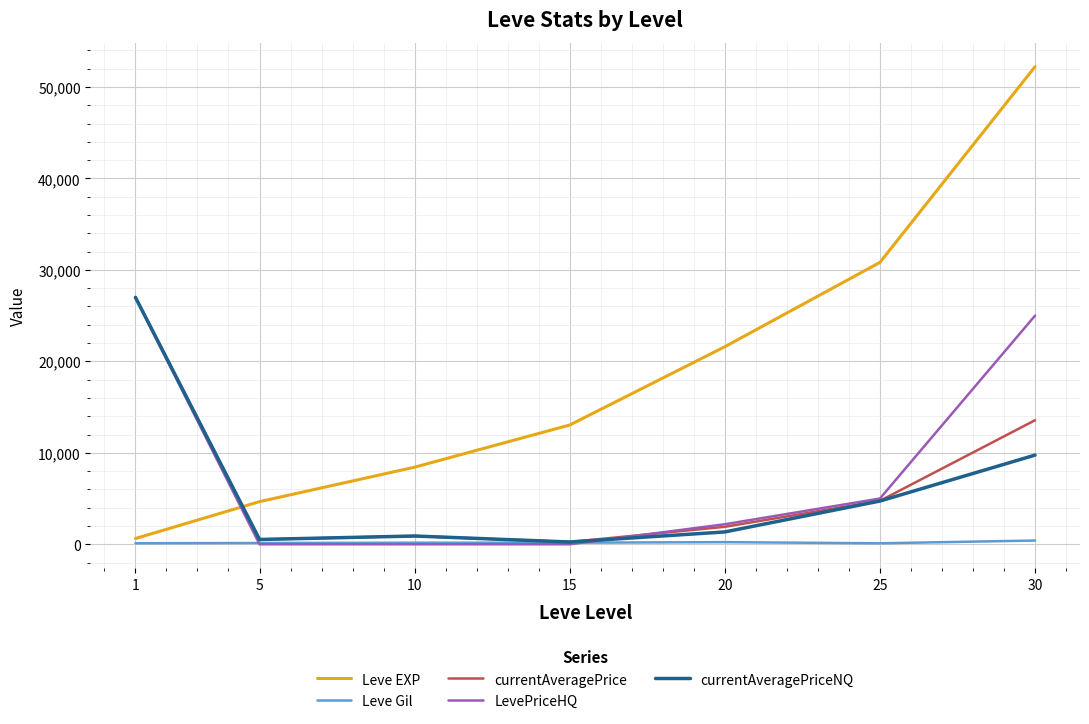

What is the average value of the LevePriceHQ series?

8454.9